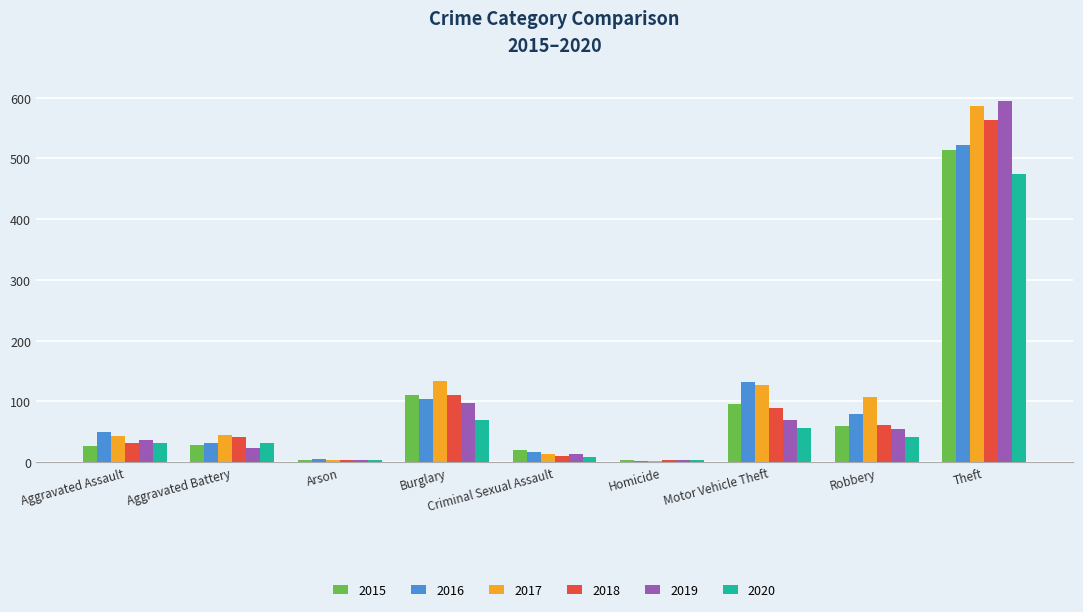

What is the value of the 2017 bar at the 5th from the left?

14